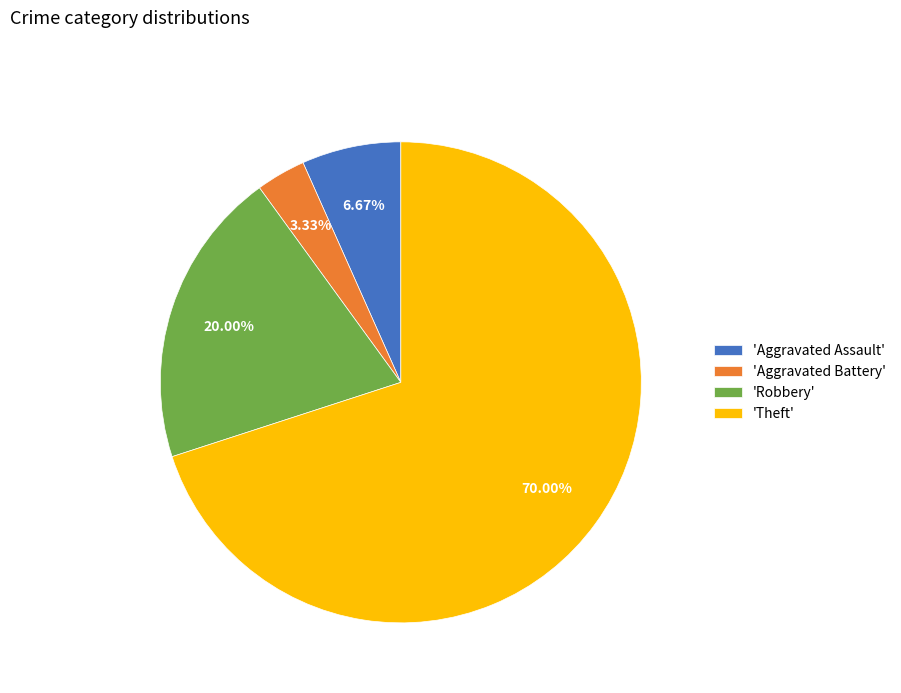

Approximately how many times larger is the value at 'Theft' compared to 'Aggravated Battery'?

21.0